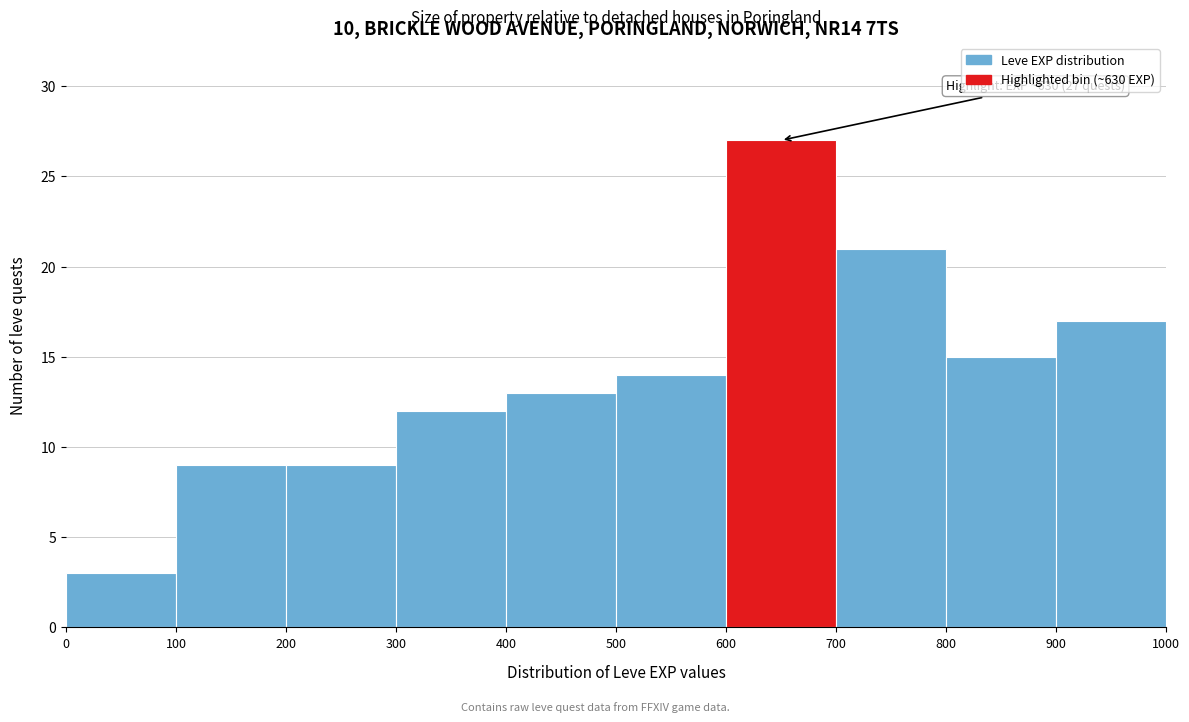

Which range on the x-axis has the tallest bar?

600 to 700